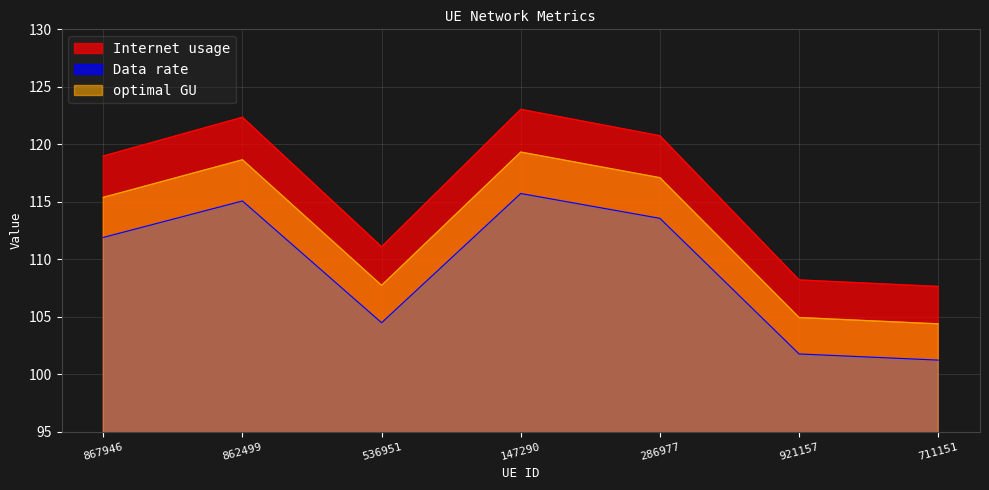

Is the value of optimal GU at 862499 greater than the value of Data rate at 286977?

Yes